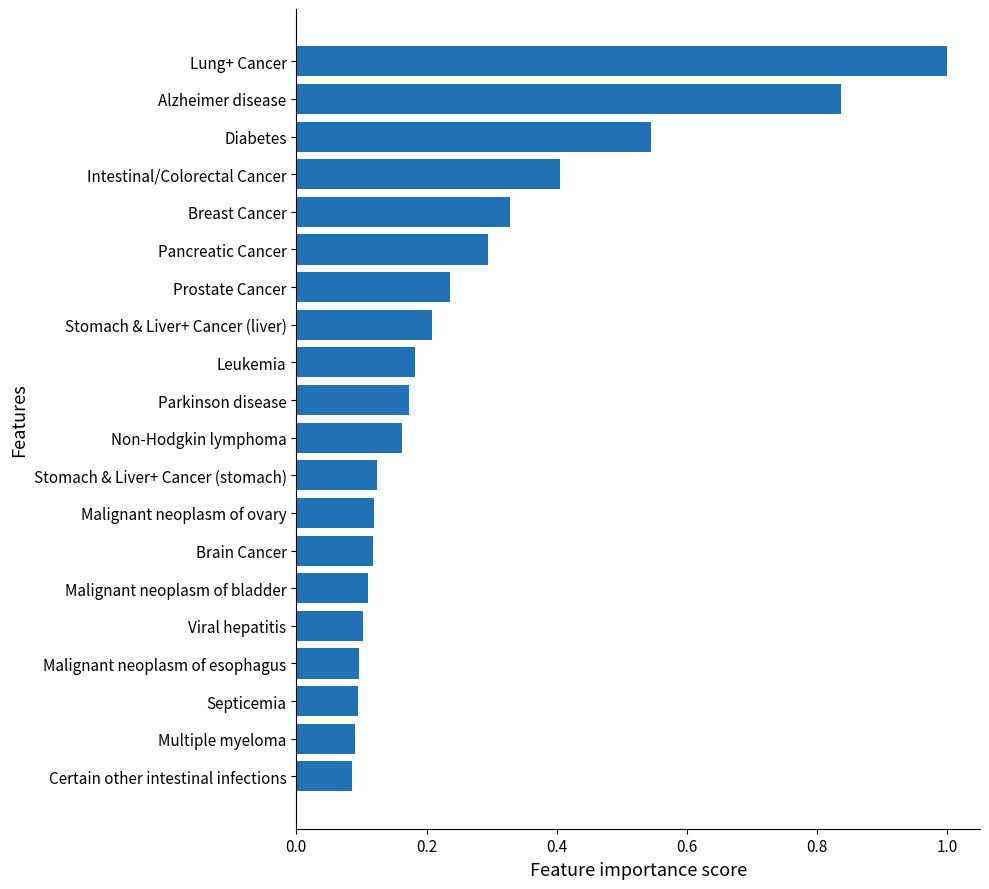

Which category has the highest value across all series?

Lung+ Cancer